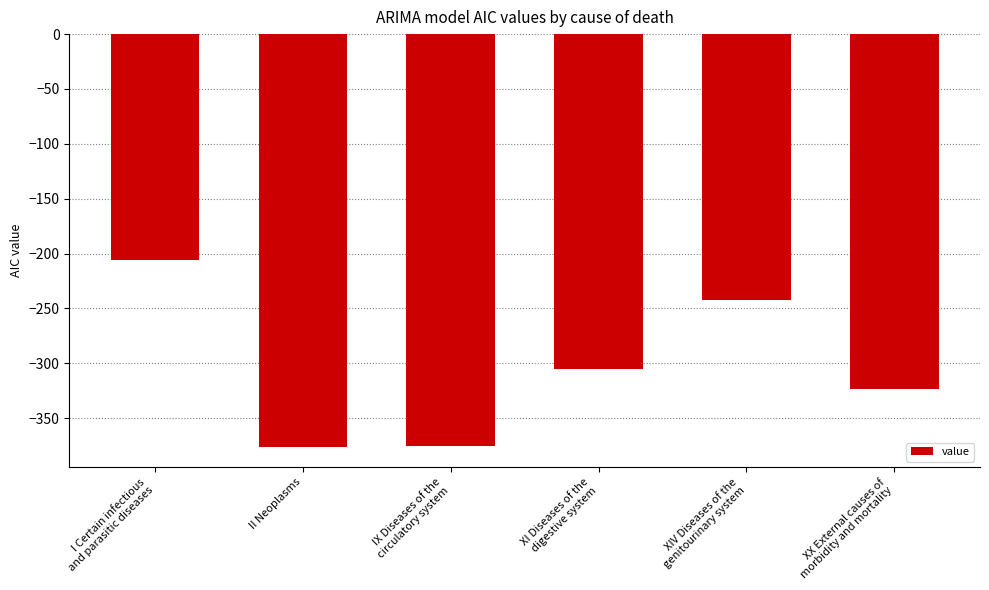

Between XX External causes of
morbidity and mortality and I Certain infectious
and parasitic diseases, which is larger?

I Certain infectious
and parasitic diseases